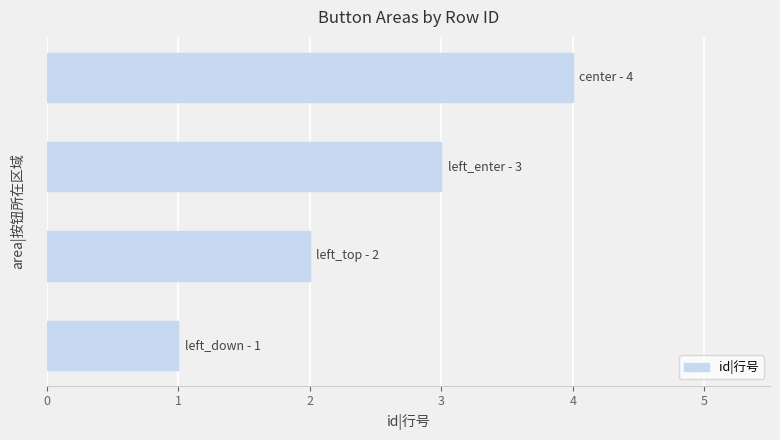

What is the difference between the maximum and minimum values?

3